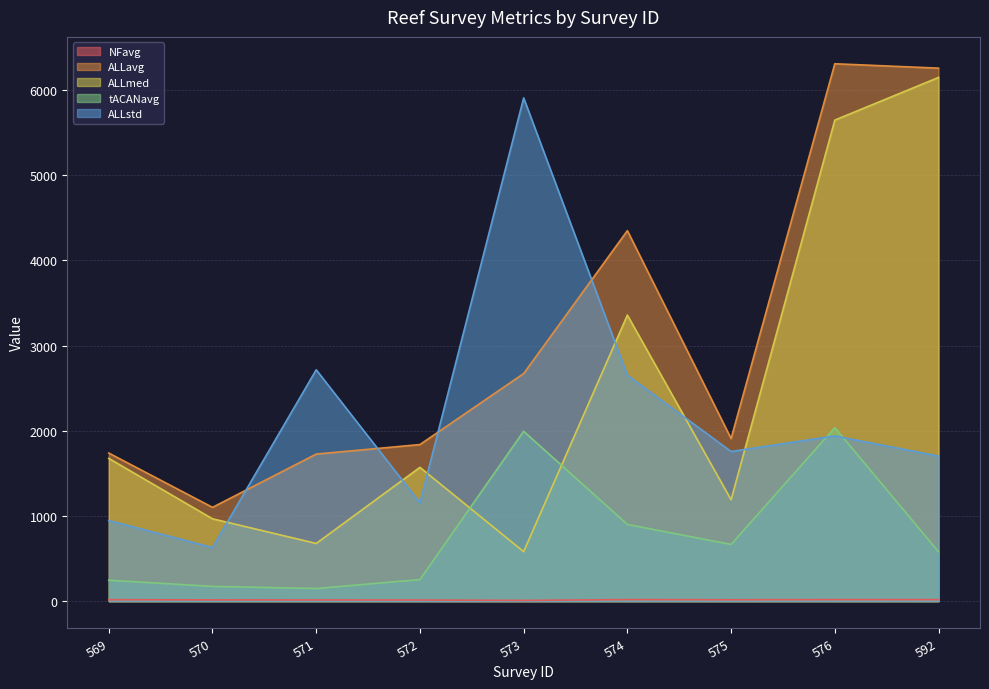

How many distinct data groups are displayed?

5